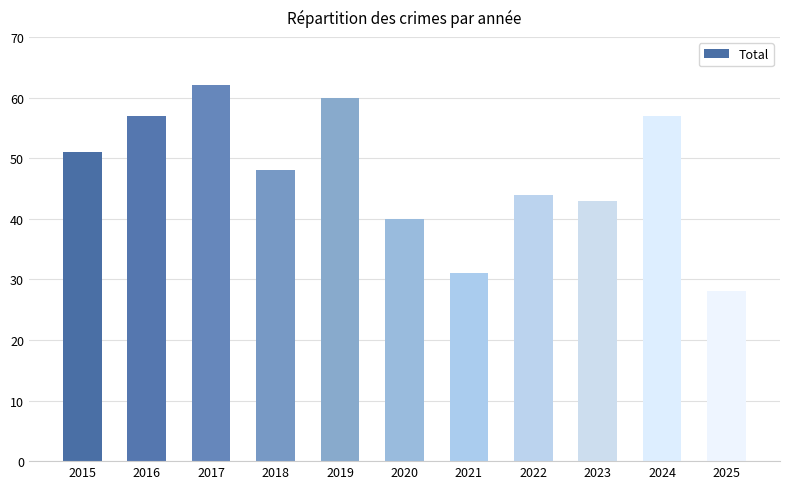

Is it true that the value at 2025 is 7?

False